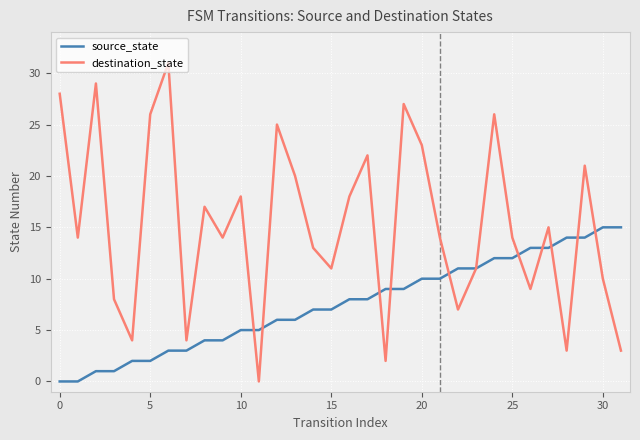

What is the greatest value displayed?

31